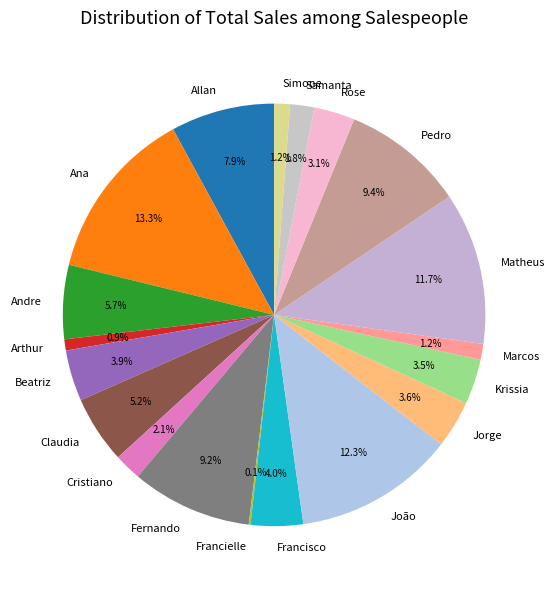

Is there any slice that represents more than half of the pie?

No